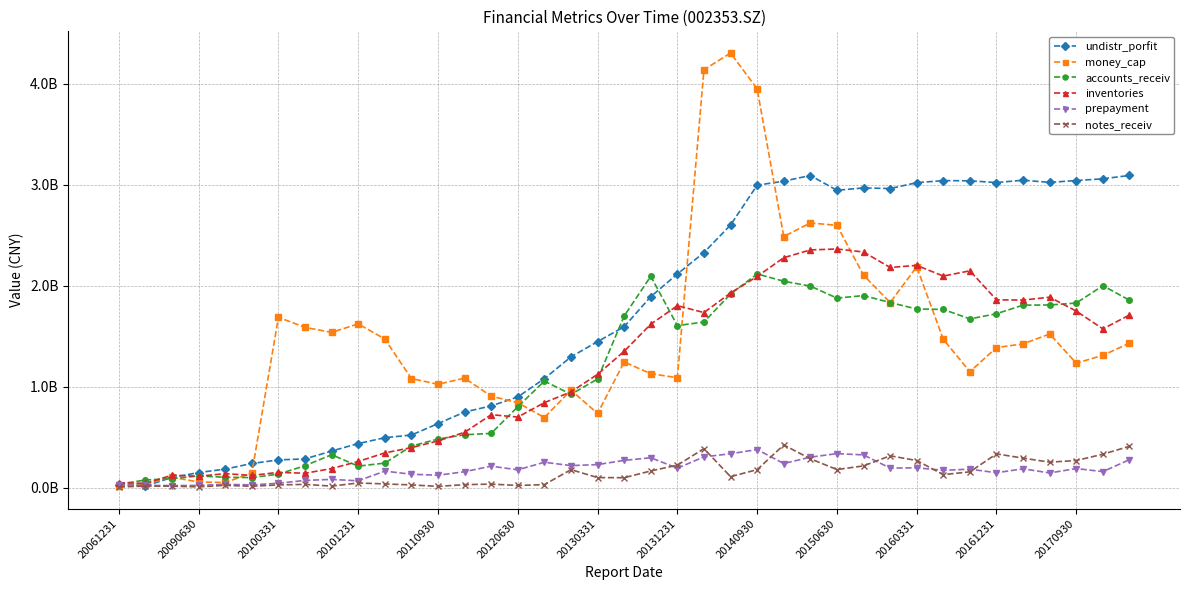

What is the maximum value shown in the chart?

4301574768.7